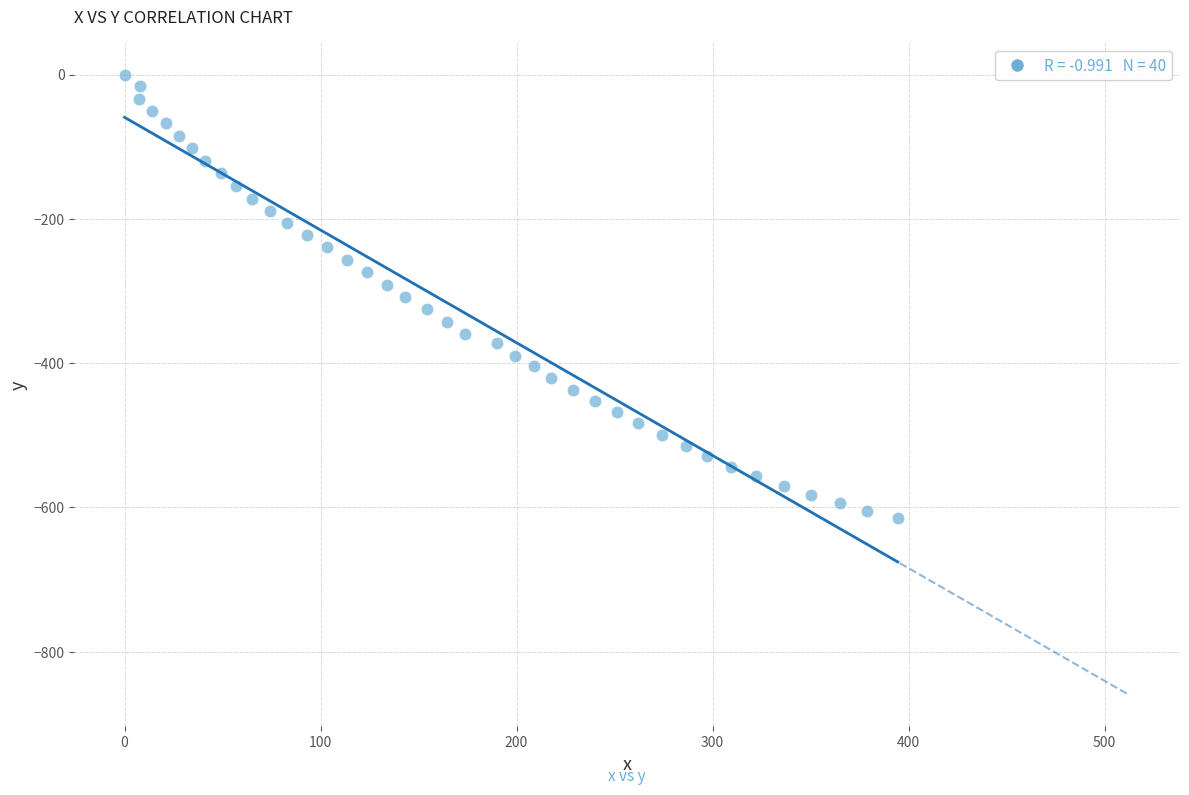

What is the range of X values (max minus min)?

394.5